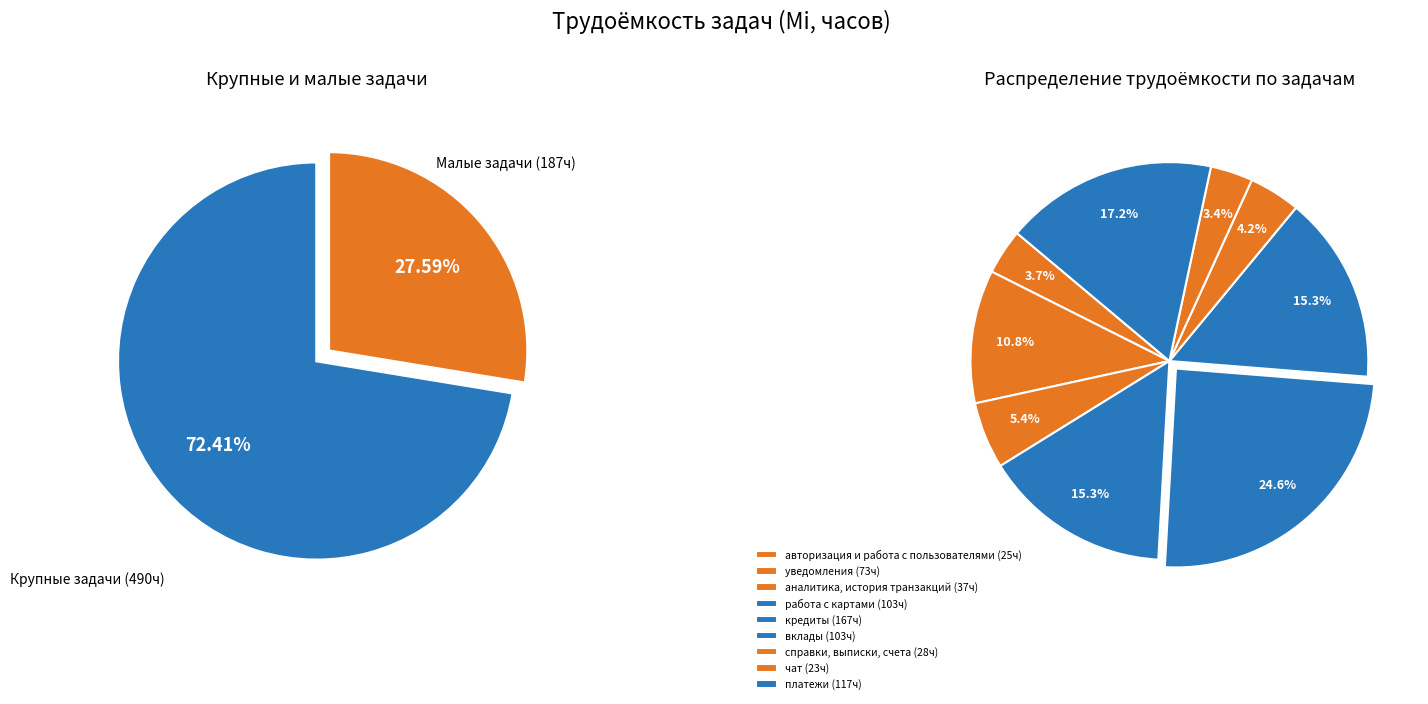

What percentage is the справки, выписки, счета slice, to the nearest percent?

4%